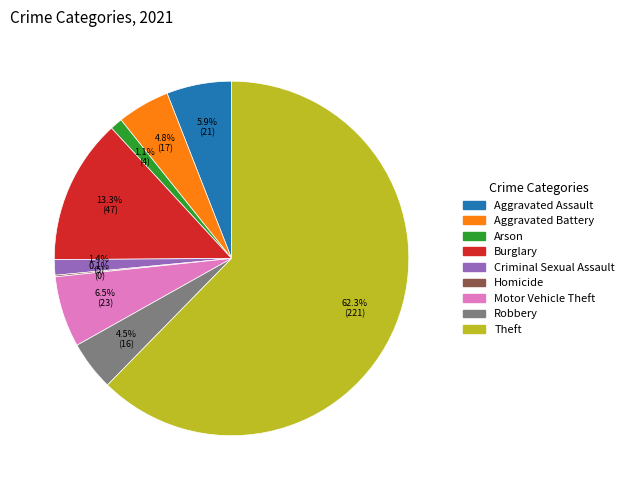

Do Criminal Sexual Assault and Motor Vehicle Theft together represent more than half of the pie?

No